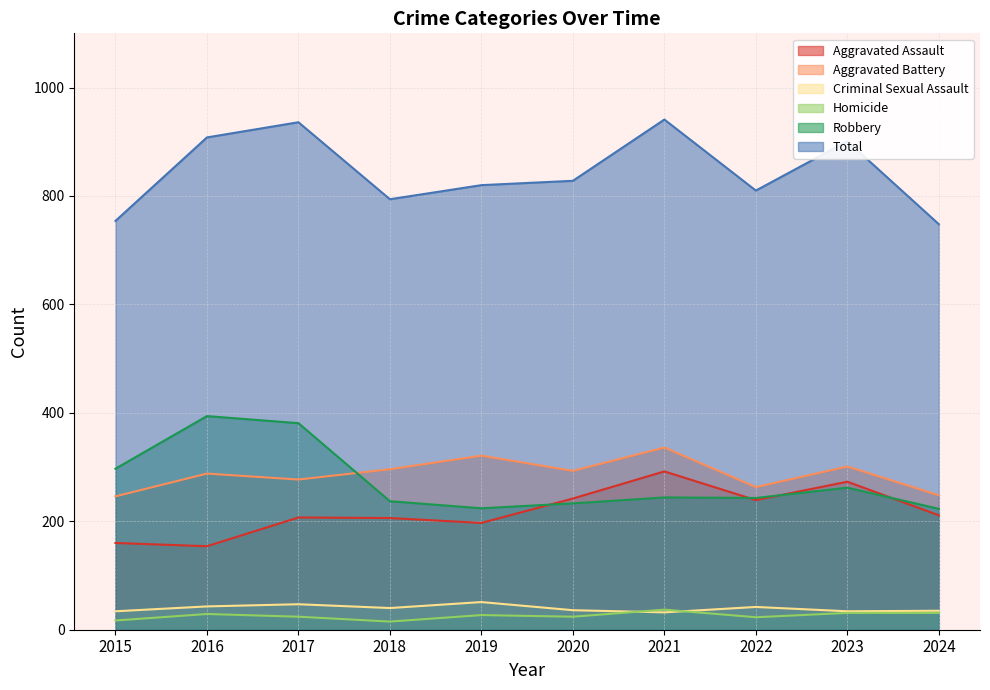

Rank the series by their maximum value, from lowest to highest.

Homicide, Criminal Sexual Assault, Aggravated Assault, Aggravated Battery, Robbery, Total